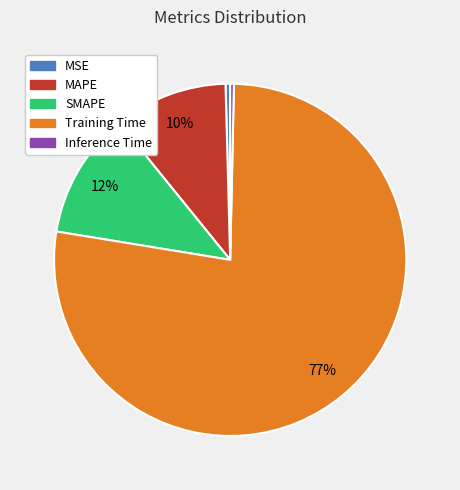

To the nearest percent, what is the average slice percentage?

20%